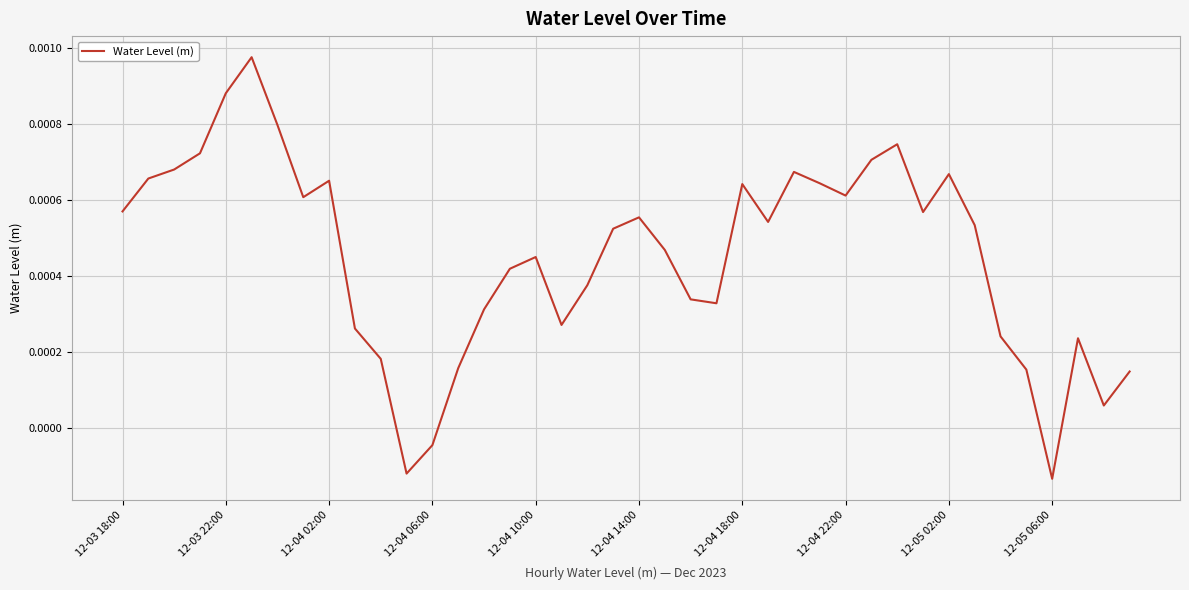

How many values are below zero?

3